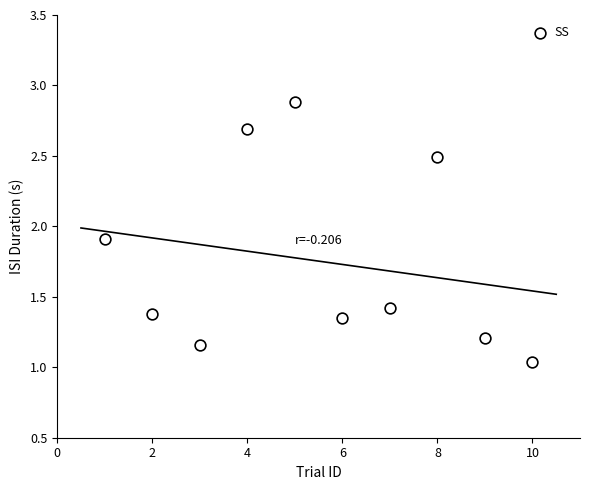

What is the average X value?

5.5